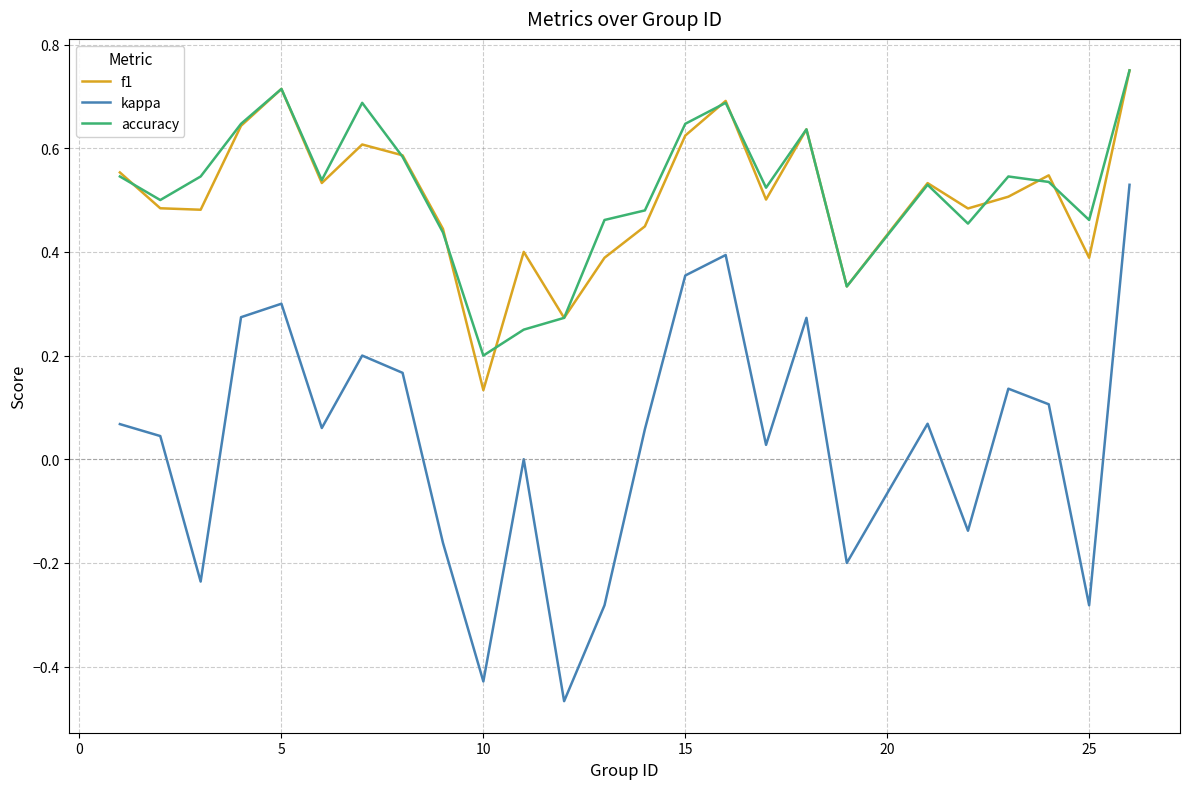

Which series has the largest range (max minus min)?

kappa